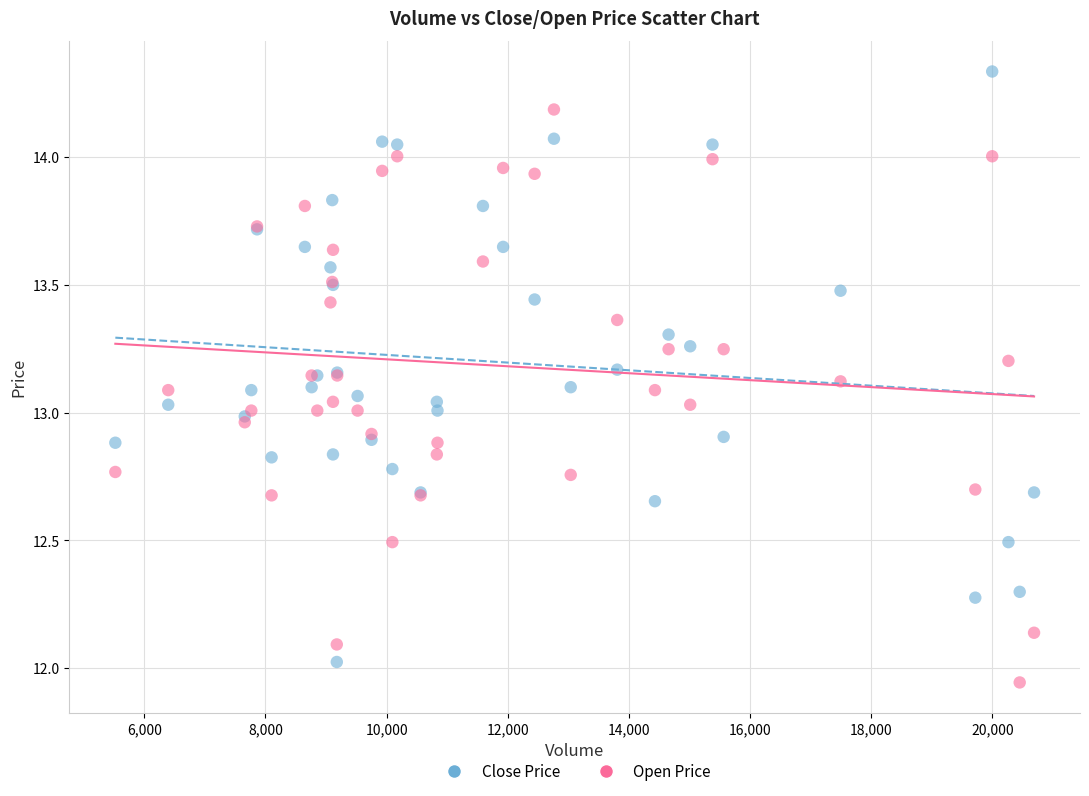

Which series contains the highest Y value?

Close Price